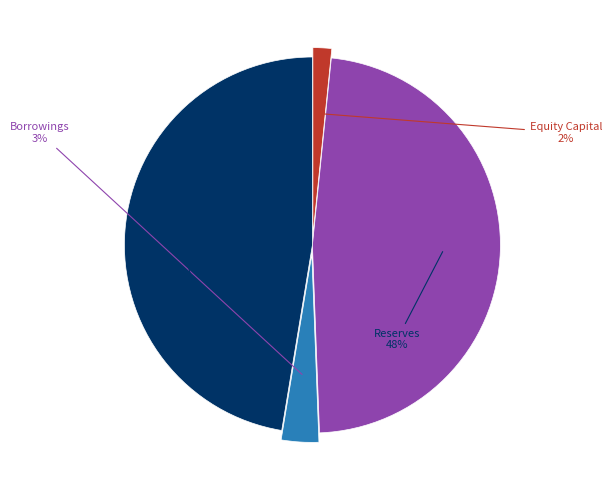

What percentage is the Other Liabilities slice, to the nearest percent?

47%